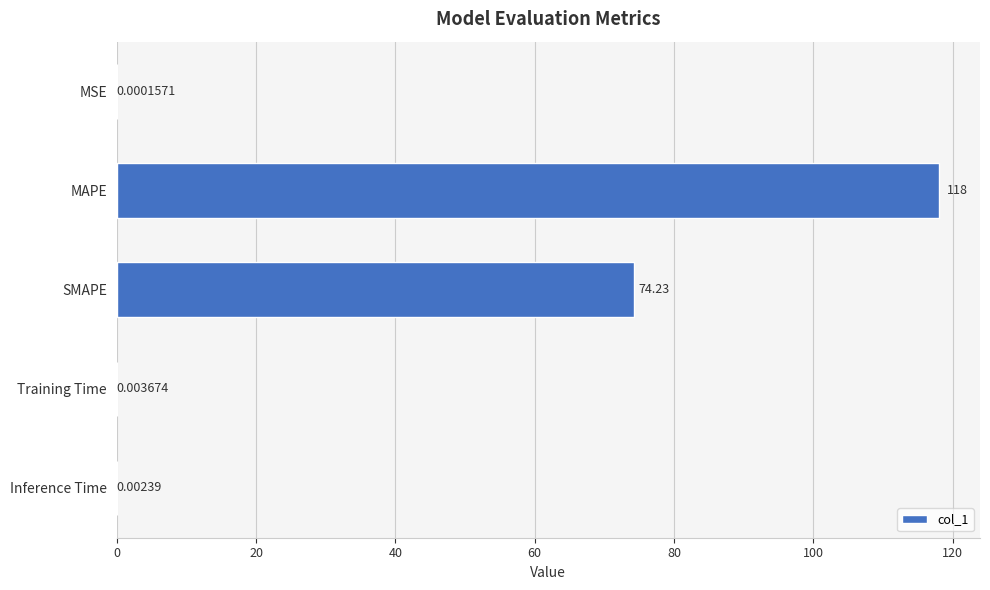

Which label corresponds to the largest value in the chart?

MAPE